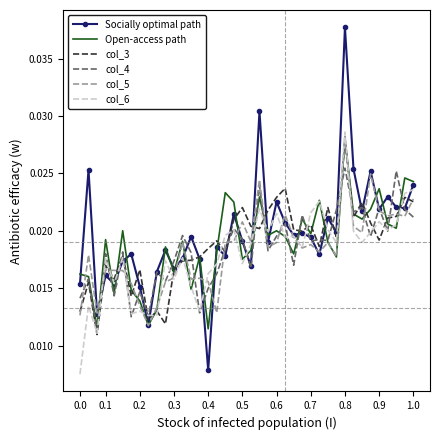

What is the sum of all col_4 values?

0.7